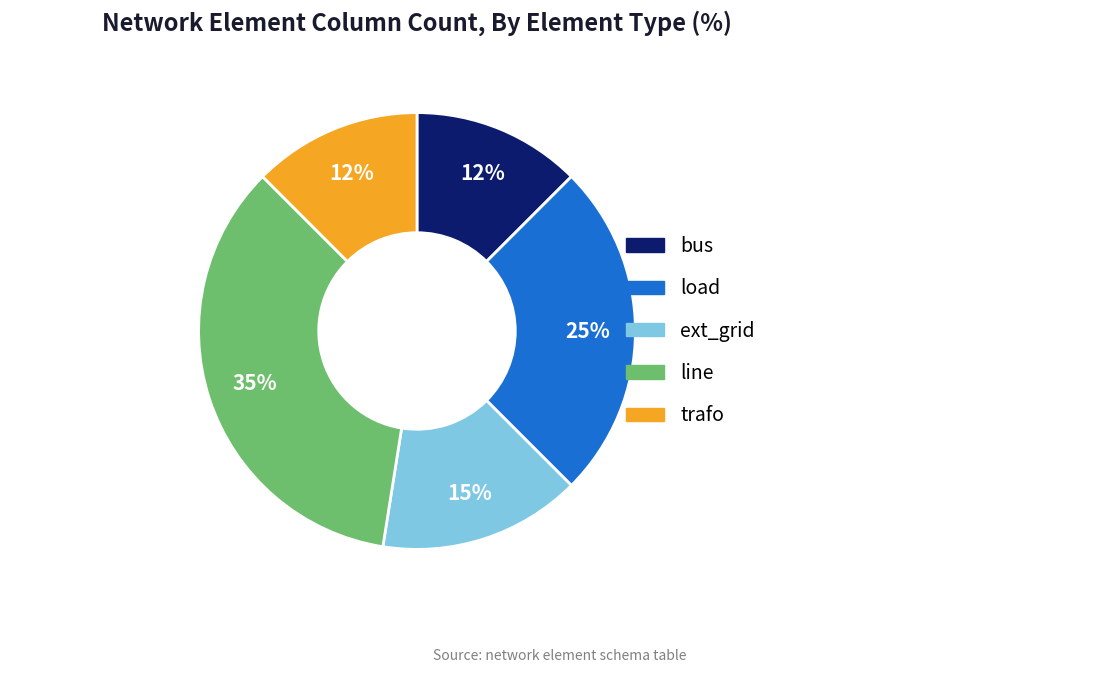

Between trafo and load, which is larger?

load